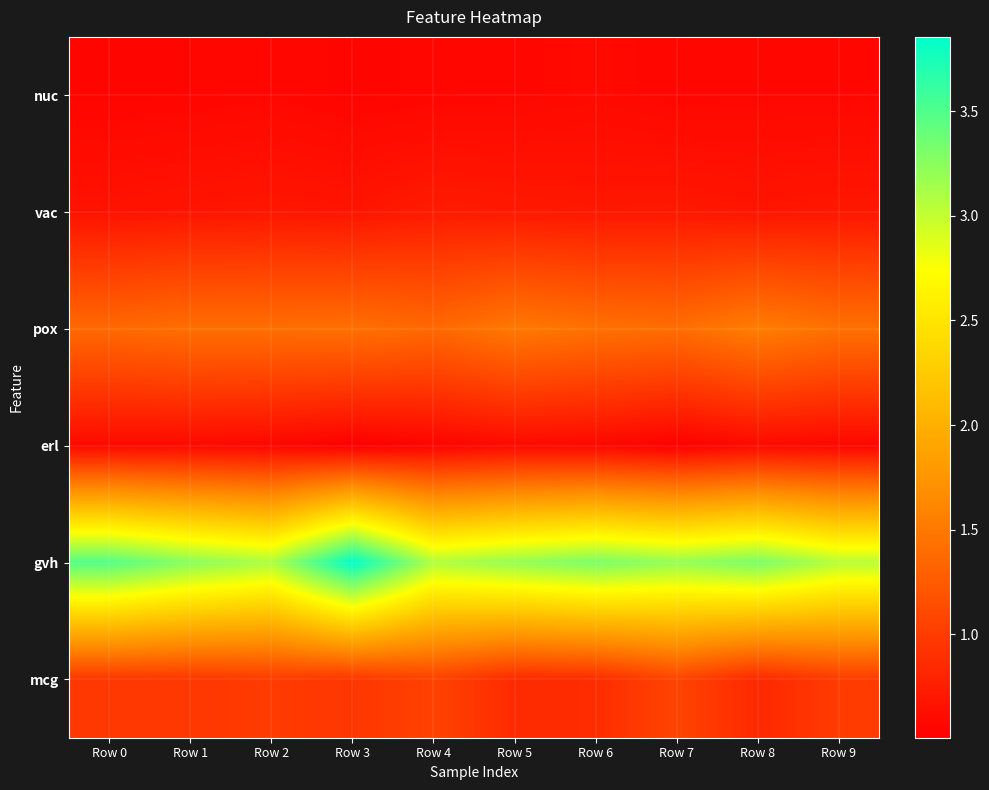

Which series changed the most between Row 2 and Row 8?

gvh